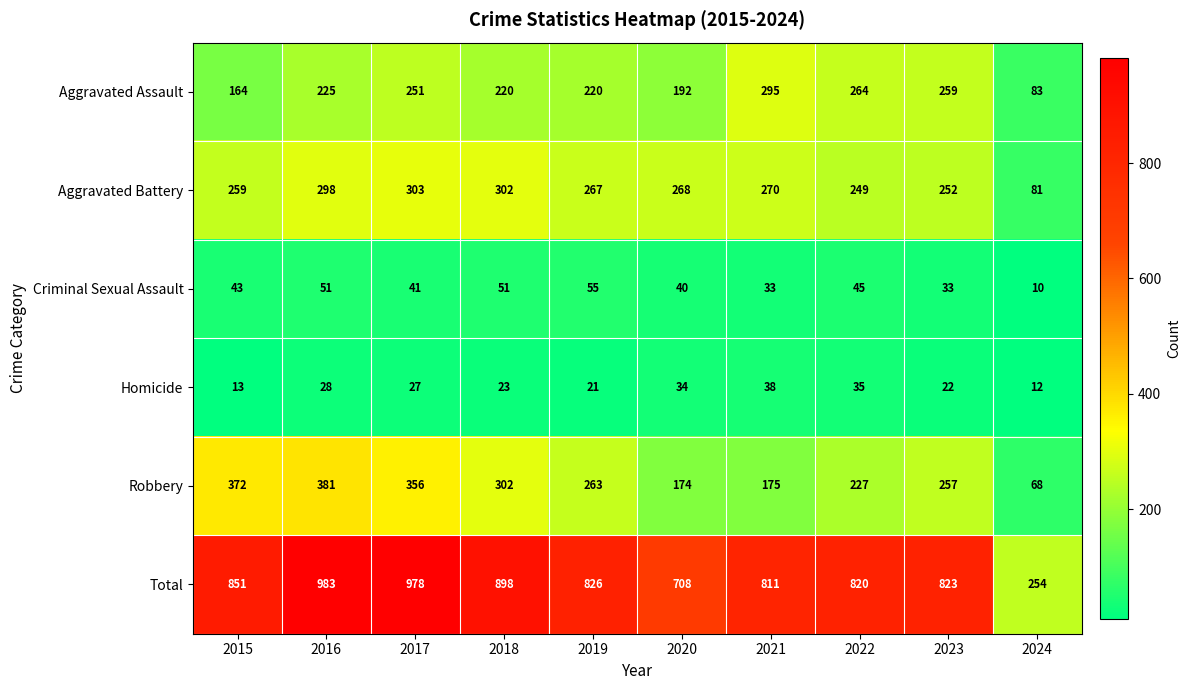

Is it true that Total equals 811 at 2021?

True